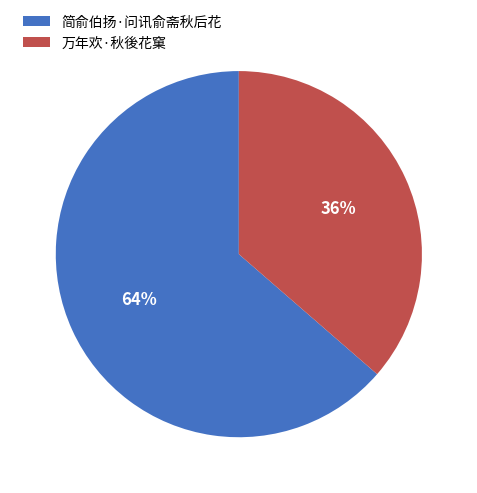

Is the sum of 简俞伯扬·问讯俞斋秋后花 and 万年欢·秋後花窠 greater than half?

Yes